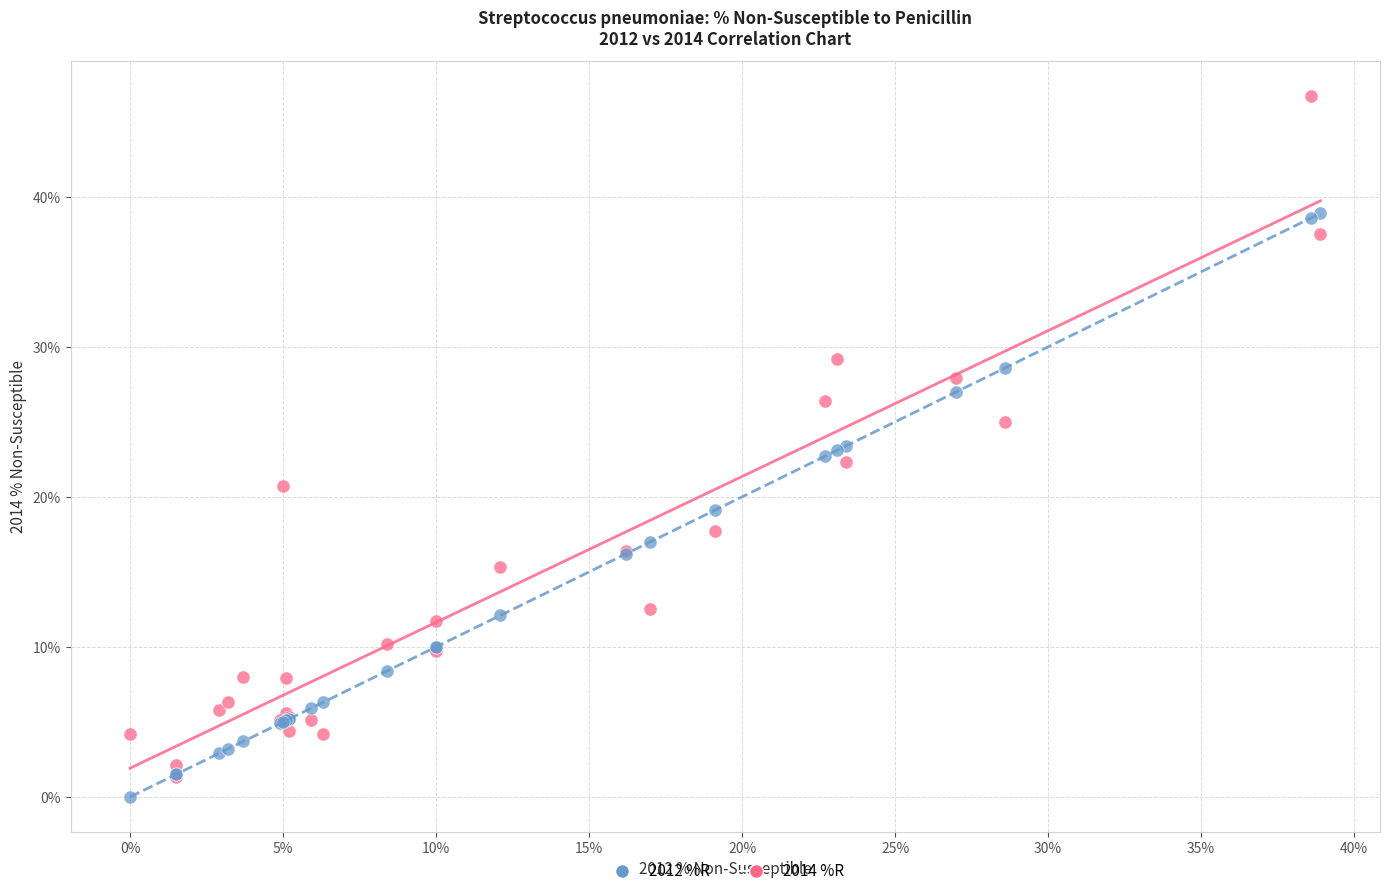

Which series reaches the minimum Y coordinate?

2012 %R